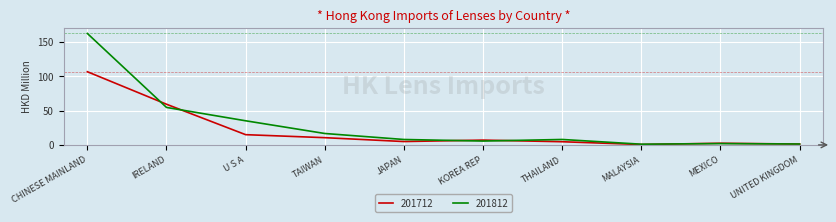

What is the difference between the 201712 values at MALAYSIA and TAIWAN?

10.0